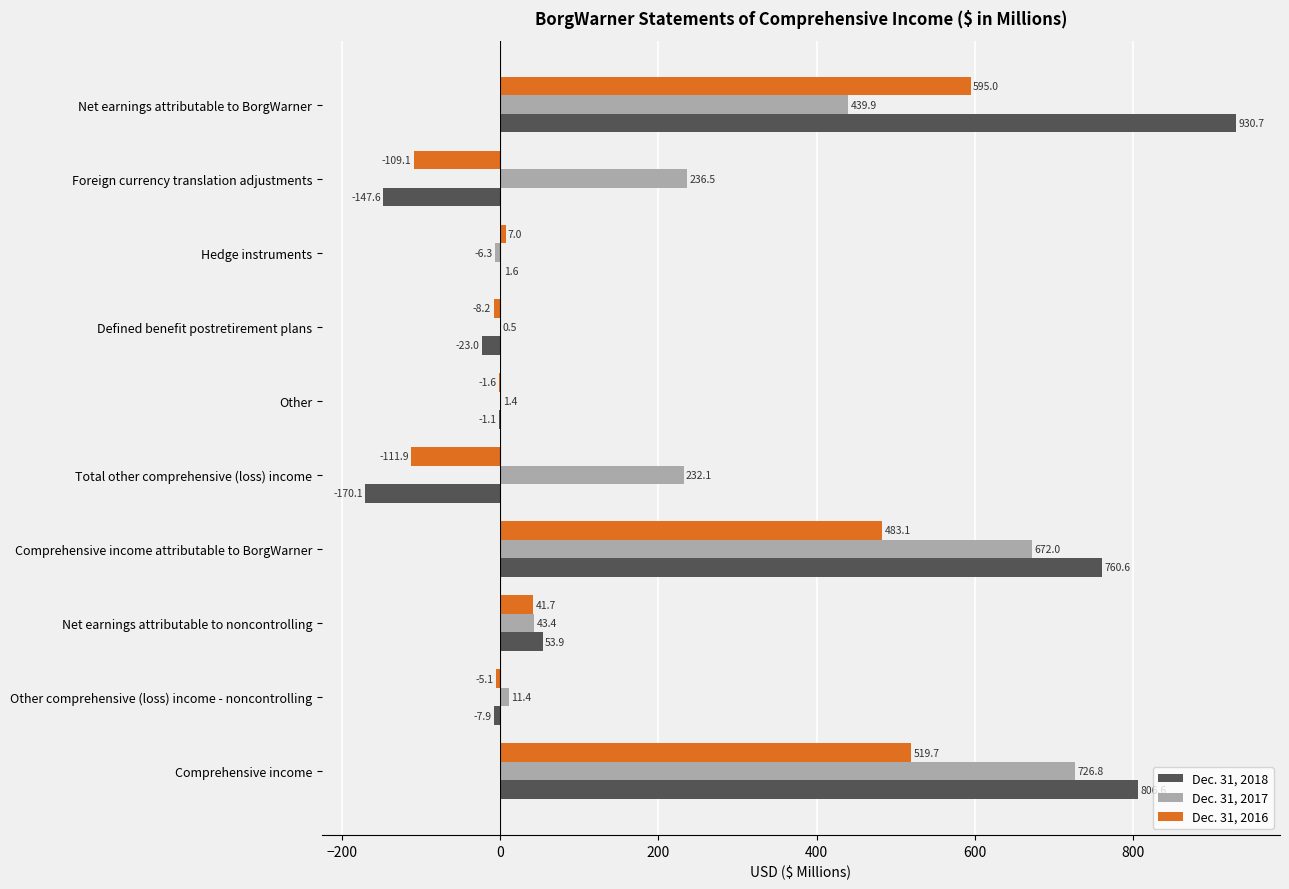

What is the maximum value for Dec. 31, 2018?

930.7